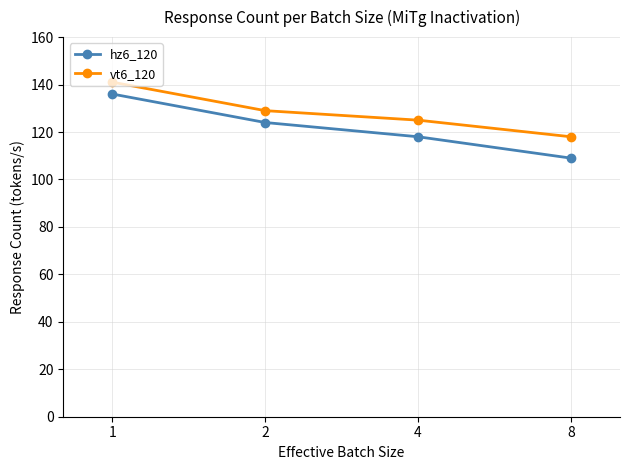

Which series has the largest range (max minus min)?

hz6_120